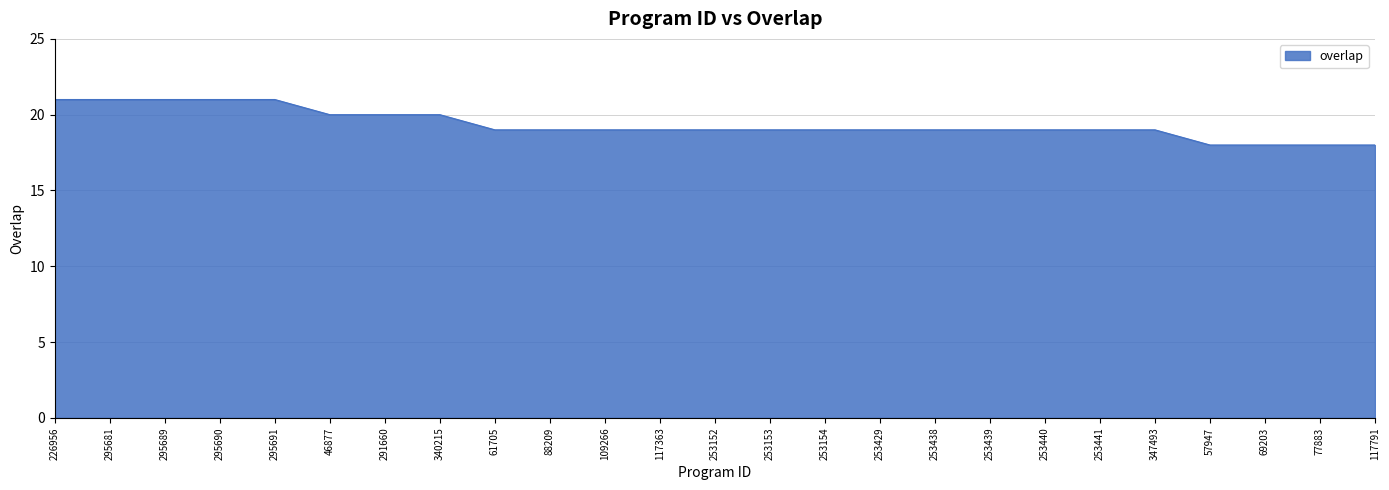

What is the greatest value displayed?

21